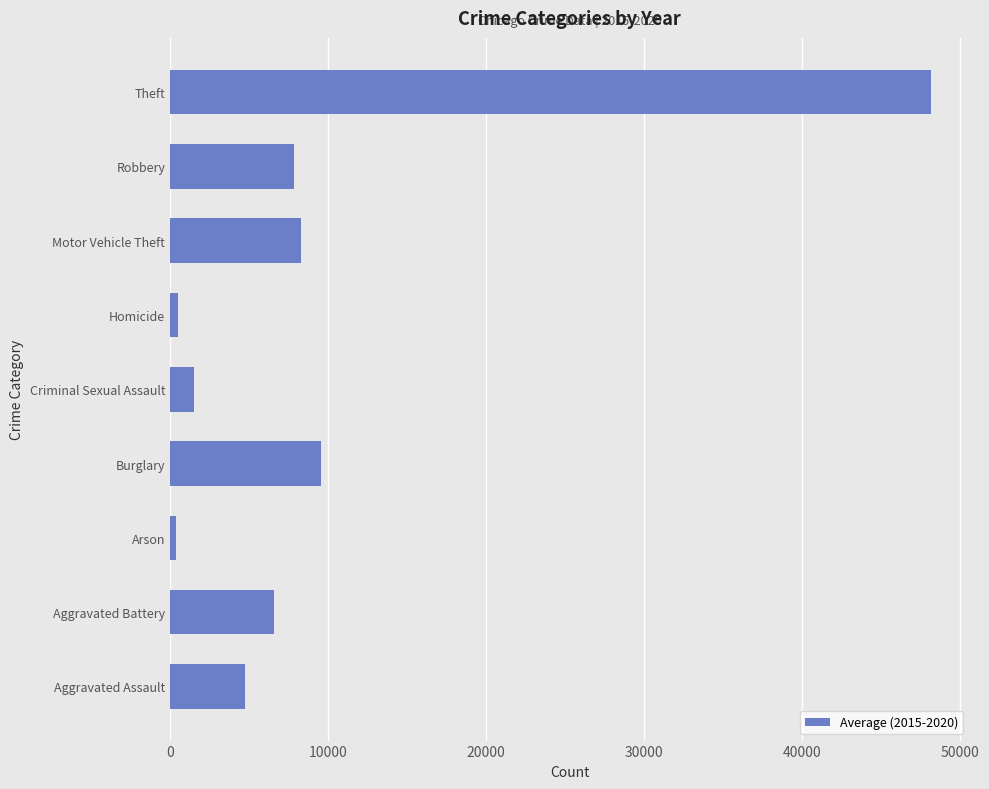

What value does the data have at Robbery?

7866.8